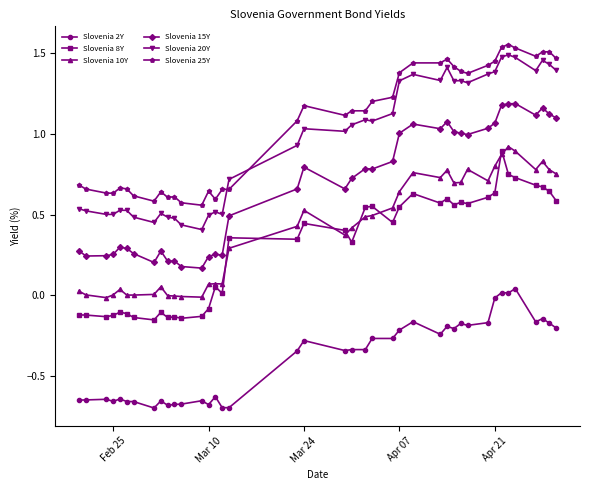

How many negative values does the Slovenia 2Y series have?

37